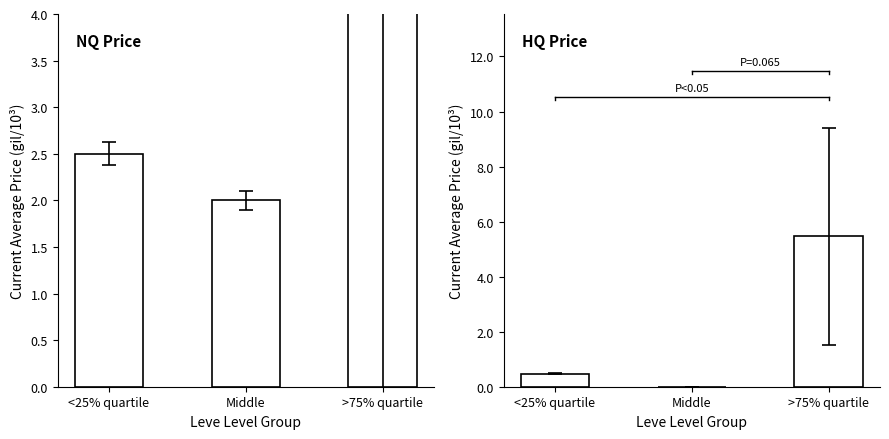

What is the sum of the NQ Price values at >75% quartile and <25% quartile?

2628540.5